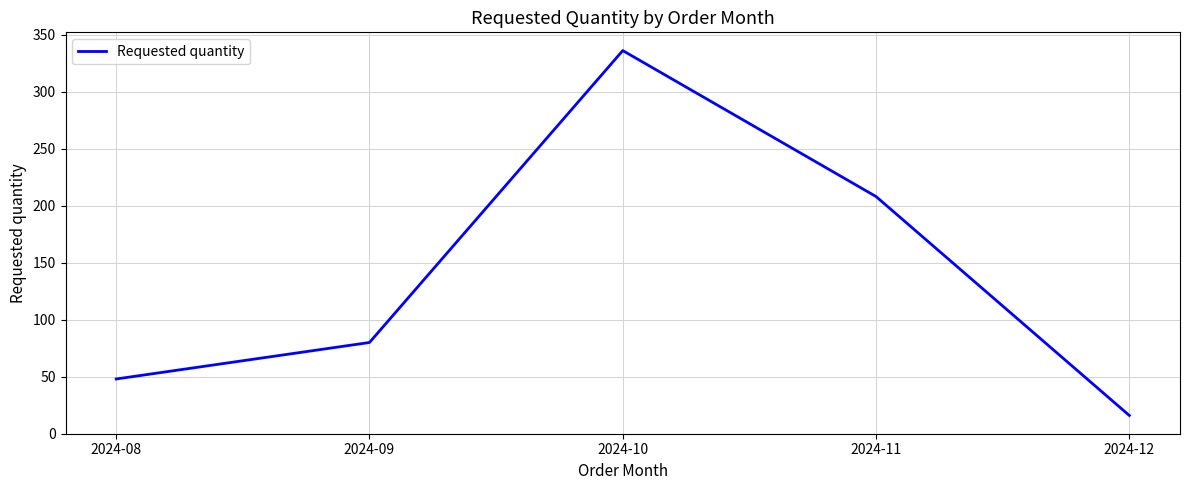

Approximately how many times larger is the value at 2024-10 compared to 2024-11?

1.6